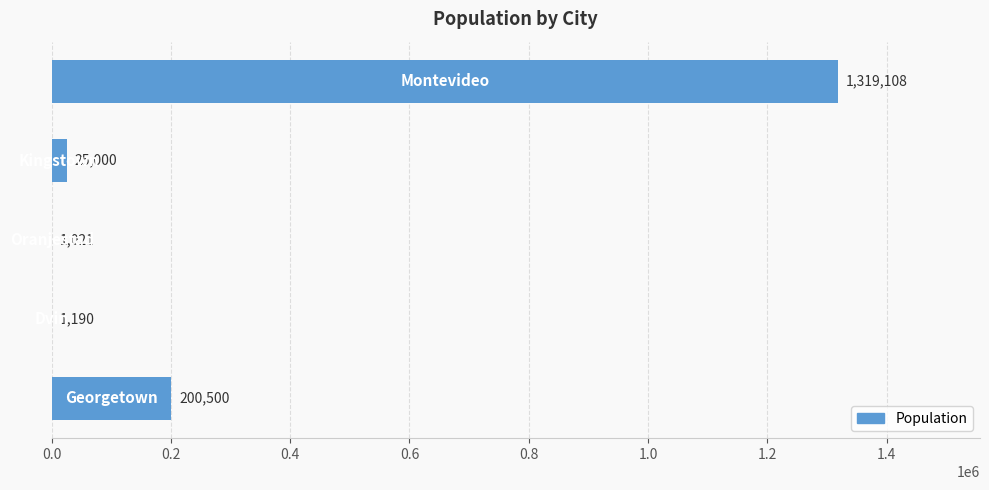

What is the maximum value shown in the chart?

1319108